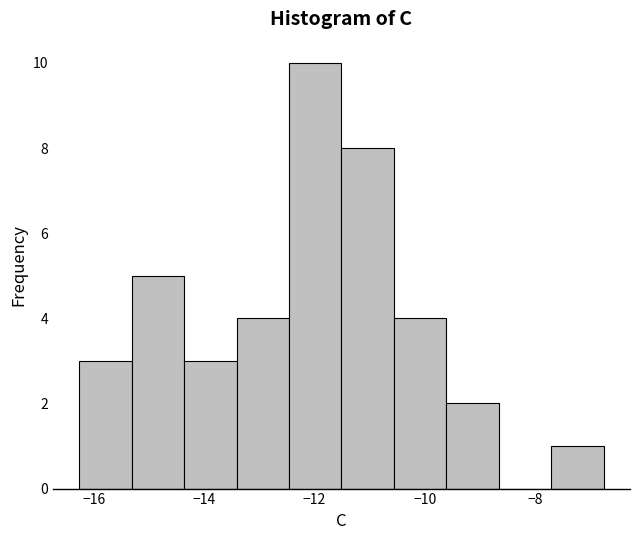

Which range on the x-axis has the tallest bar?

-12.4 to -11.6